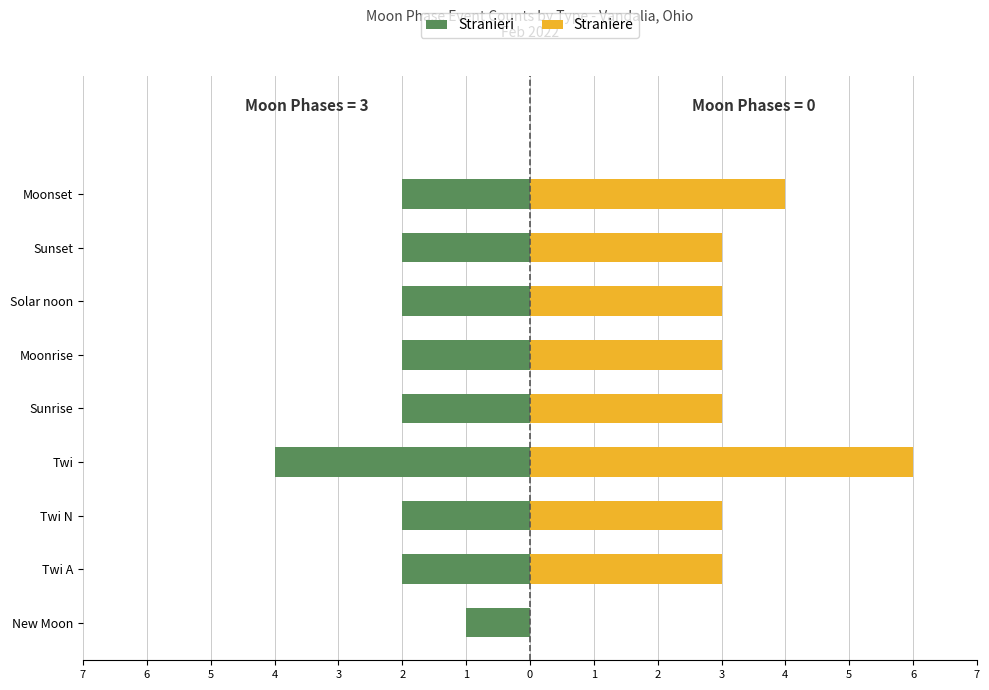

Which series has the widest spread of values?

Straniere